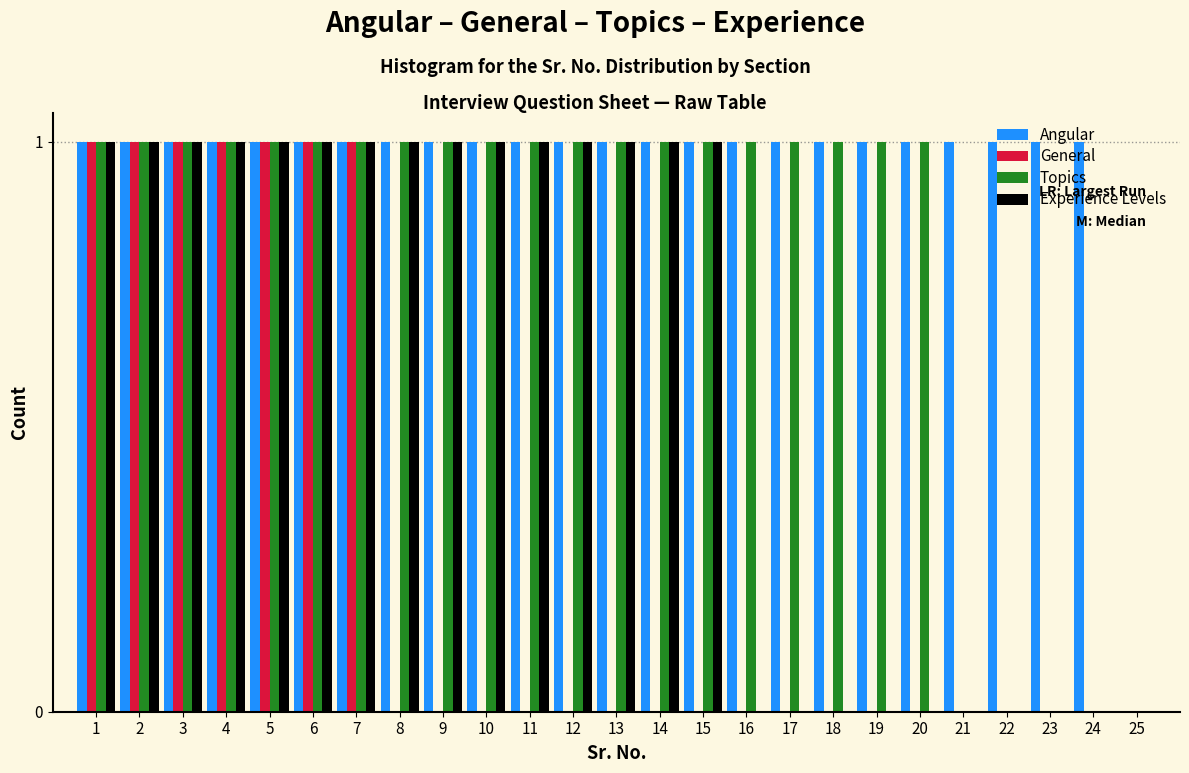

The Angular series shows 1 at 21. True or false?

True